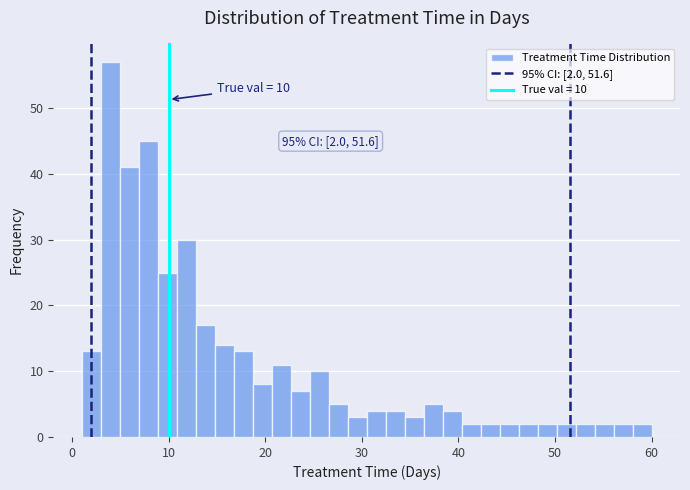

Around what value on the x-axis is the tallest bar? Give the approximate position of its centre, as read against the axis.

4